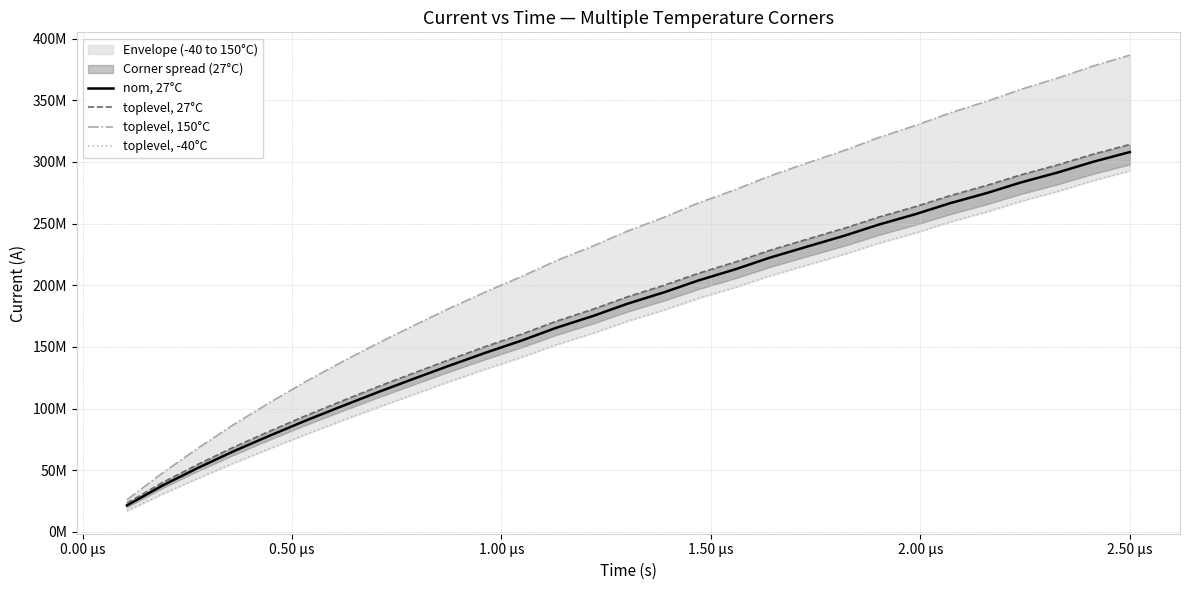

True or false: toplevel, 150°C has more than 1 interior local peaks.

False